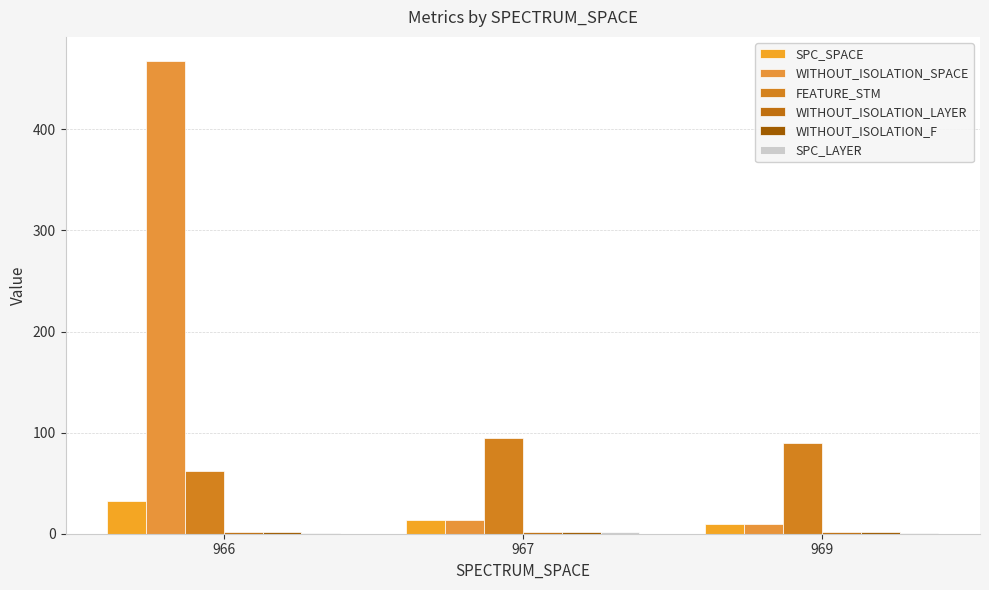

What is the difference between the second highest and minimum values in the FEATURE_STM series?

28